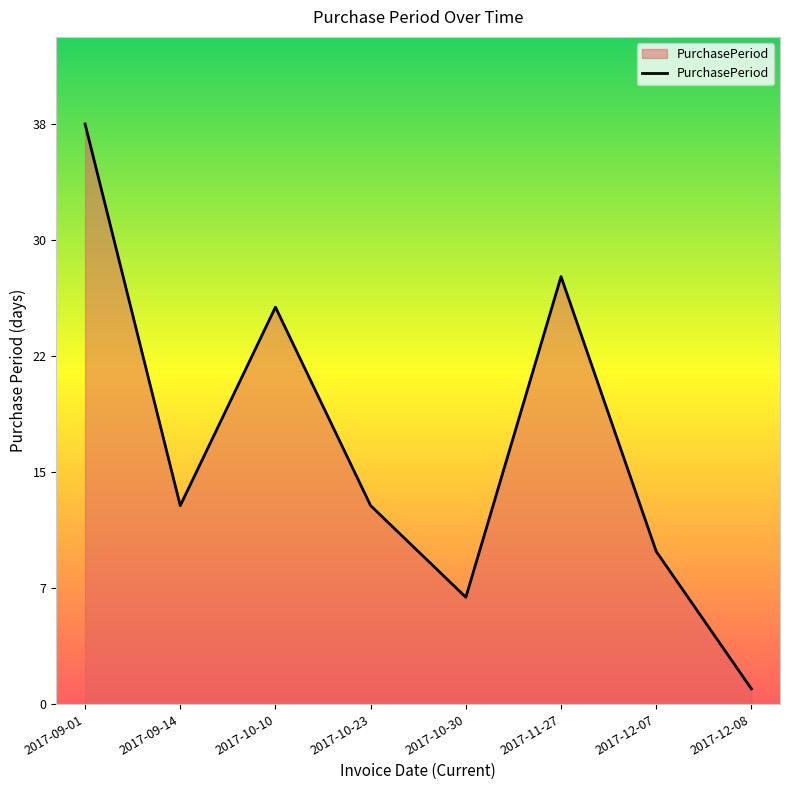

List the labels in order of value, largest first.

2017-09-01, 2017-11-27, 2017-10-10, 2017-09-14, 2017-10-23, 2017-12-07, 2017-10-30, 2017-12-08